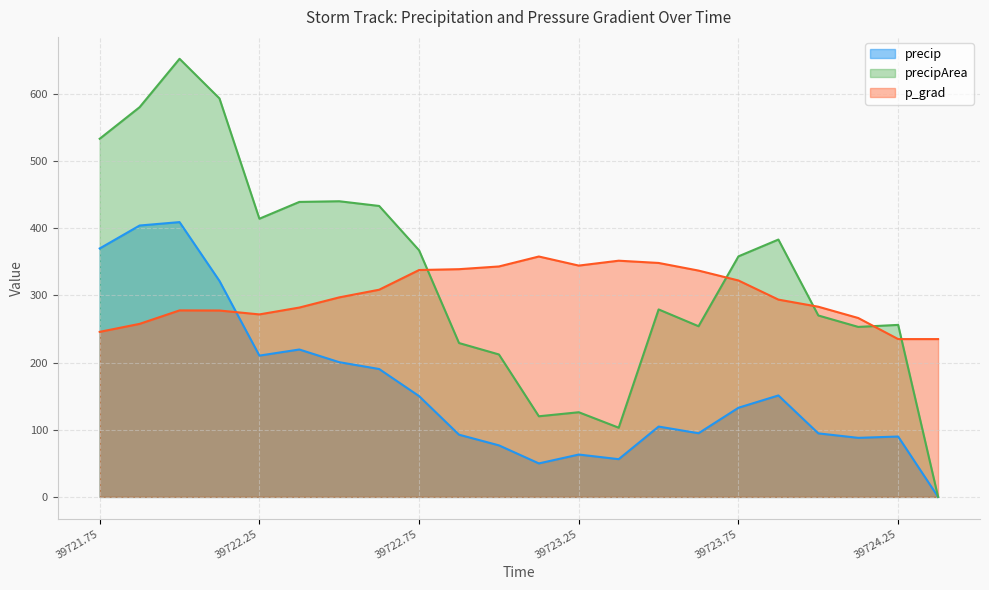

What is the label of the 11th point from the right?

39723.125